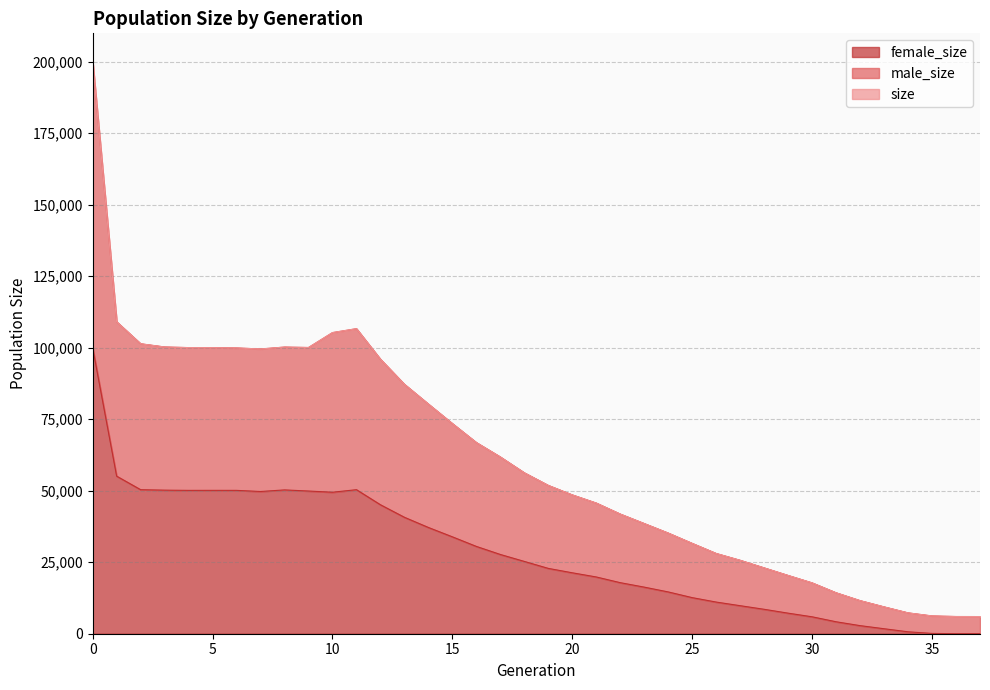

What is the value of the male_size point at the 15th from the left?

80288